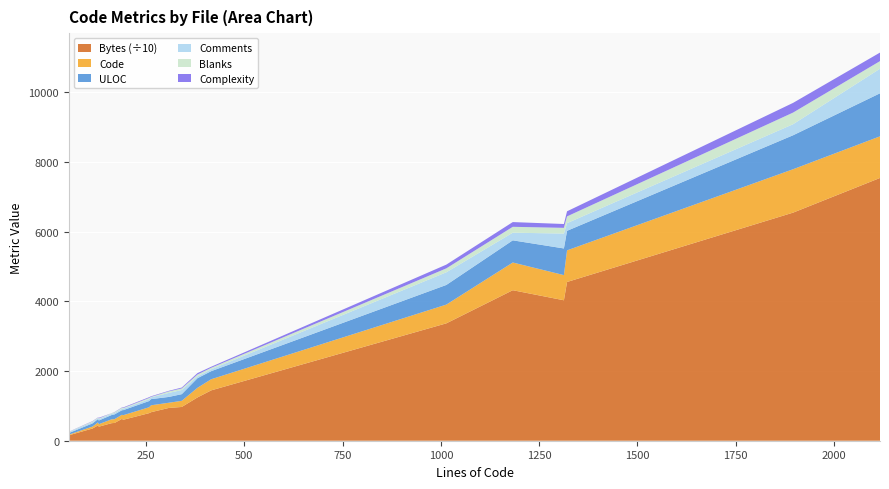

What is the maximum value for Bytes (÷10)?

7539.1